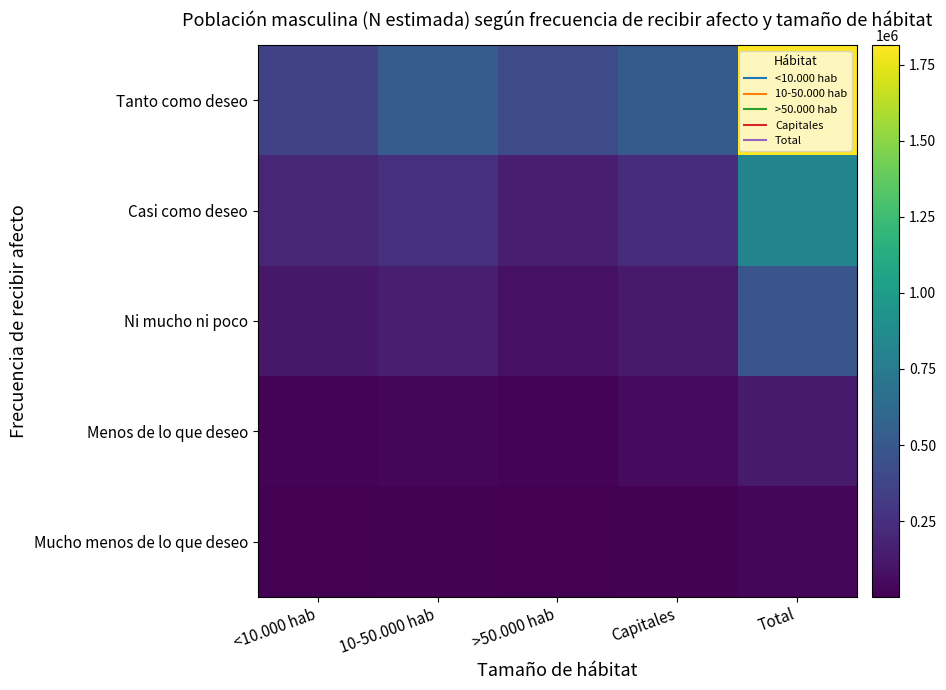

List the series in order of their peak value, lowest first.

Mucho menos de lo que deseo, Menos de lo que deseo, Ni mucho ni poco, Casi como deseo, Tanto como deseo